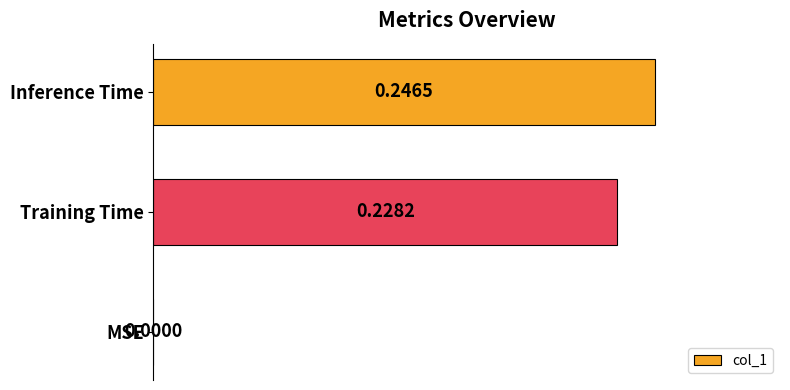

What is the sum of all values?

0.5